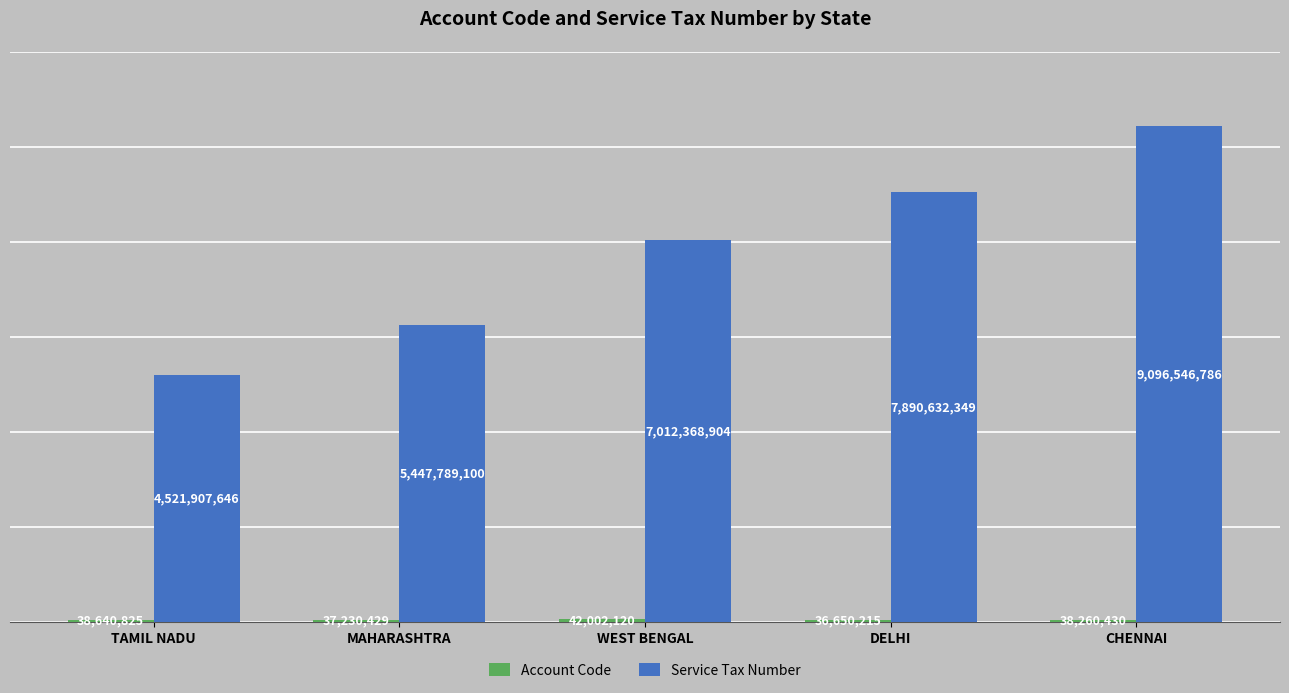

Does the chart contain stacked bars?

No